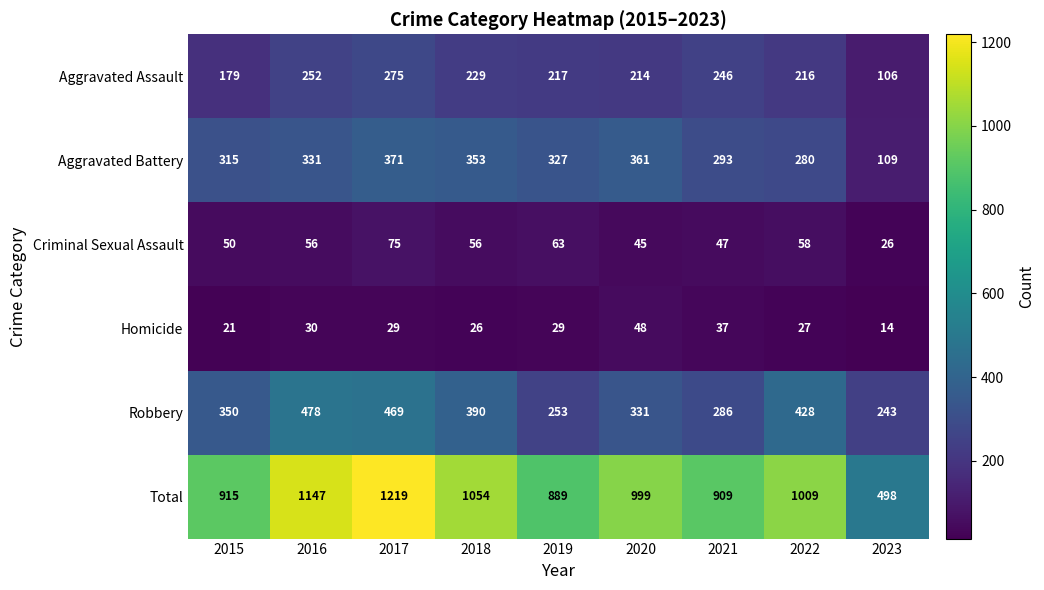

How many values in the Robbery series are below 350?

4